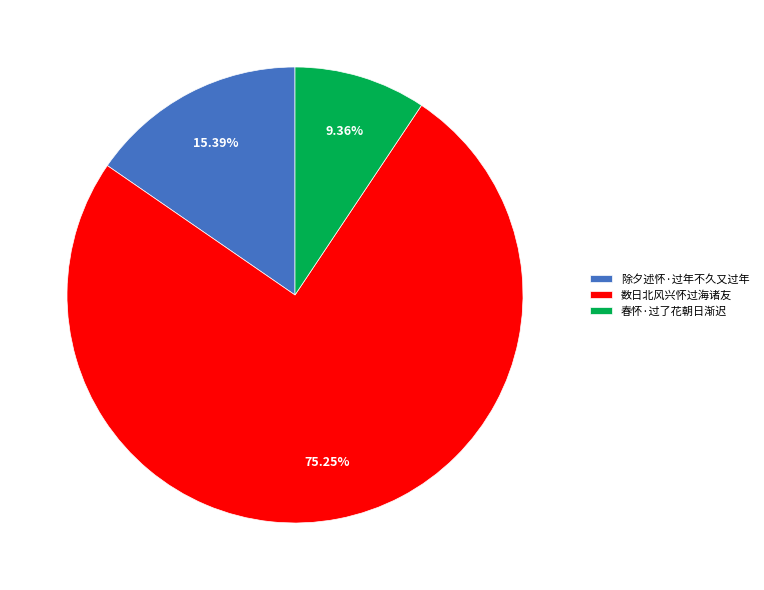

Combined, what portion of the pie is 数日北风兴怀过海诸友 and 春怀·过了花朝日渐迟?

84.6%